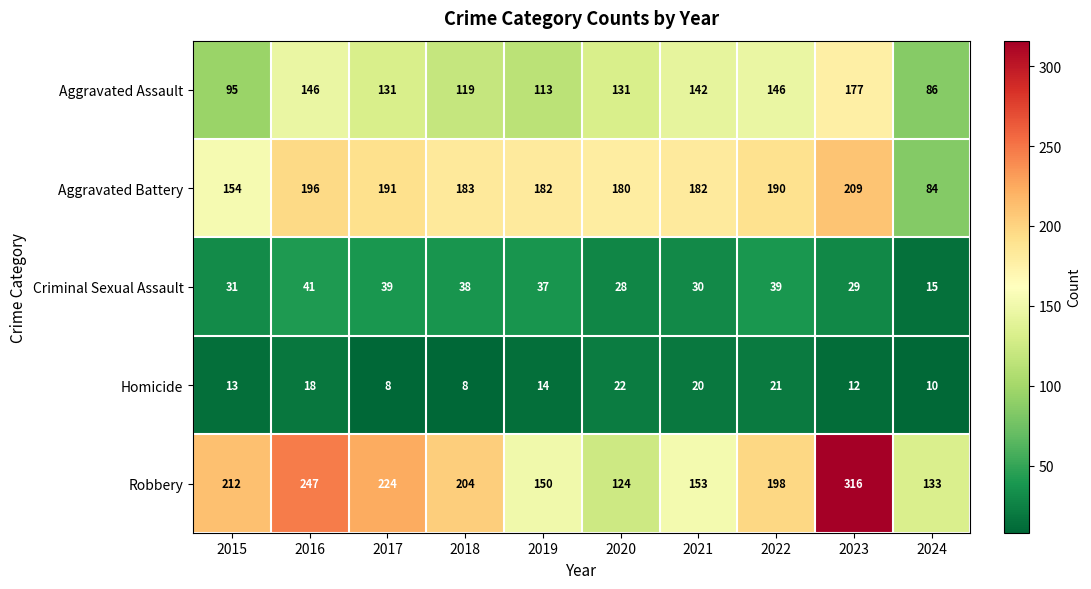

What is the spread (max minus min) of values at 2017?

216